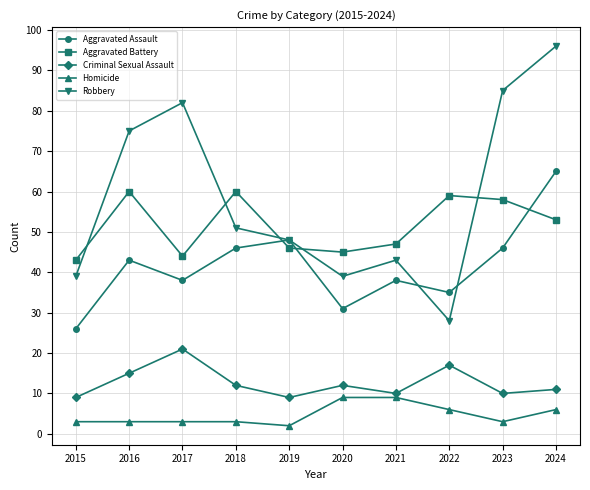

Reading left to right, extract all data points from this chart.

Aggravated Assault: 26	43	38	46	48	31	38	35	46	65
Aggravated Battery: 43	60	44	60	46	45	47	59	58	53
Criminal Sexual Assault: 9	15	21	12	9	12	10	17	10	11
Homicide: 3	3	3	3	2	9	9	6	3	6
Robbery: 39	75	82	51	48	39	43	28	85	96